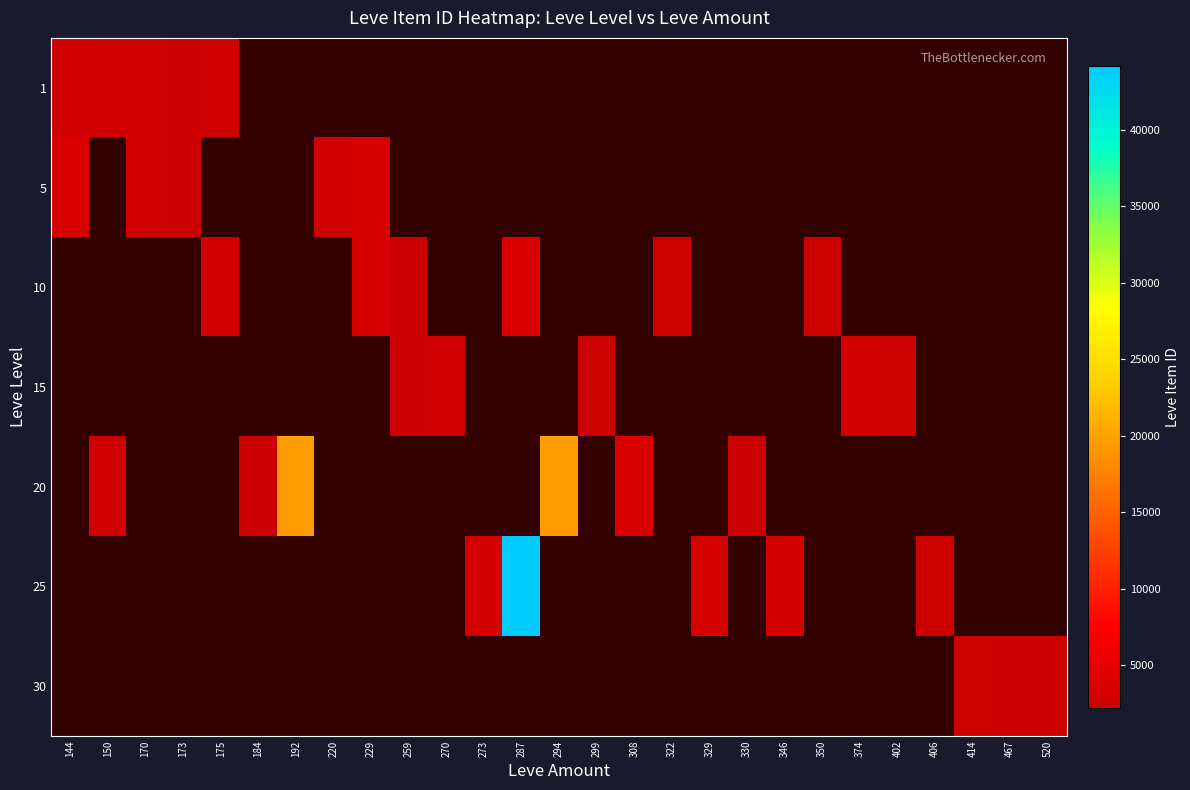

The value of 25 at 406 is 2473.0. True or false?

True